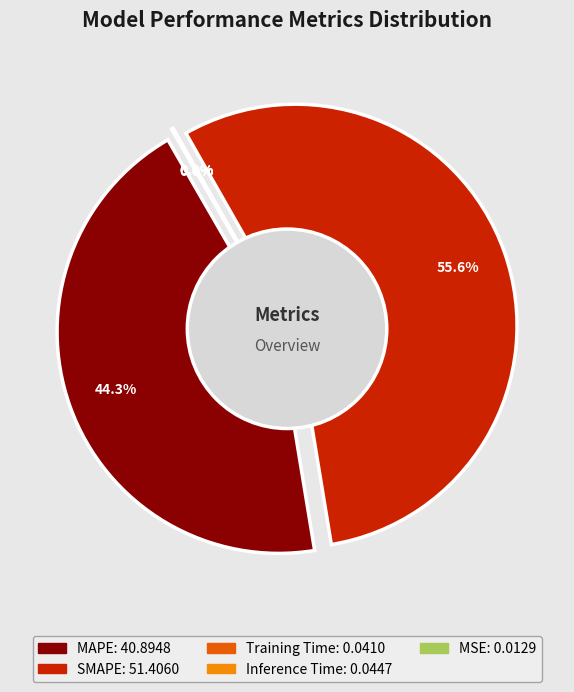

How much of the chart is everything except Inference Time?

100.0%